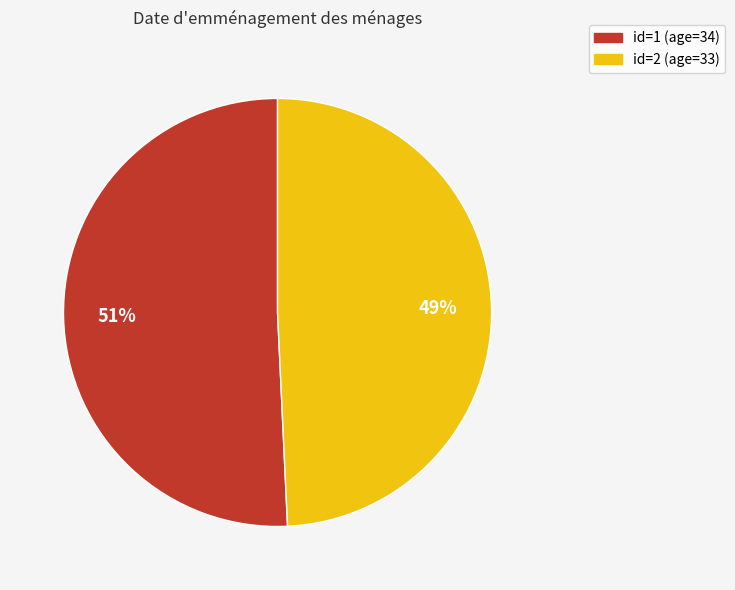

To the nearest percent, what is the average slice percentage?

50%